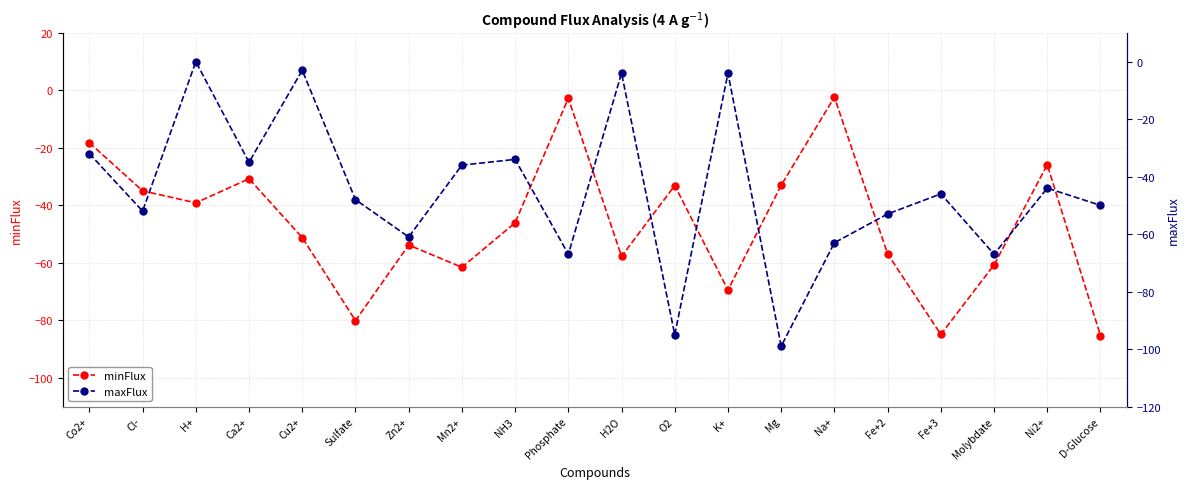

Between O2 and Na+, which series saw the biggest shift?

maxFlux